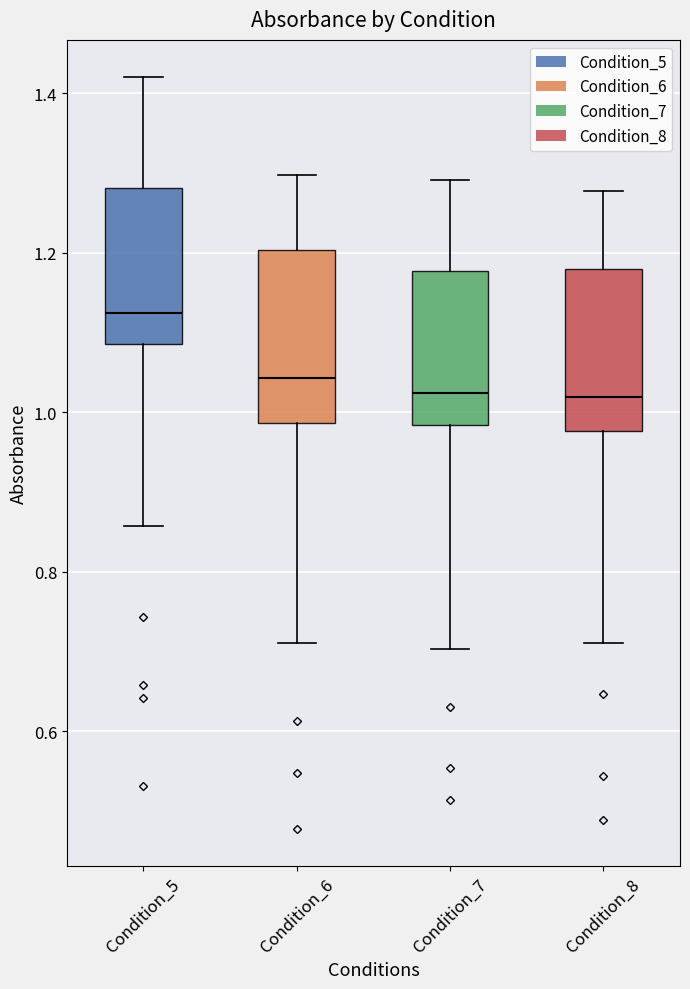

Reading left to right, read every box against the y-axis: the position of its median line, the range the box covers, and the ends of its whiskers. The values are not printed on the chart, so give them approximately, as read against the axis.

Condition_5: median 1.12, box 1.08 to 1.28, whiskers 0.86 to 1.42
Condition_6: median 1.04, box 0.98 to 1.20, whiskers 0.72 to 1.30
Condition_7: median 1.02, box 0.98 to 1.18, whiskers 0.70 to 1.30
Condition_8: median 1.02, box 0.98 to 1.18, whiskers 0.72 to 1.28